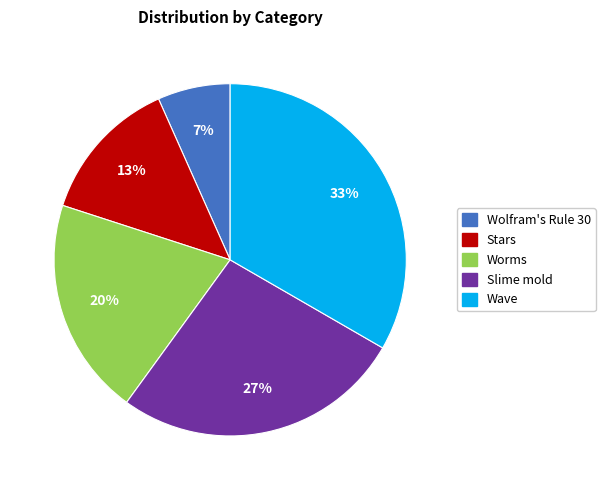

Is it true that Stars is 13% of the pie?

True